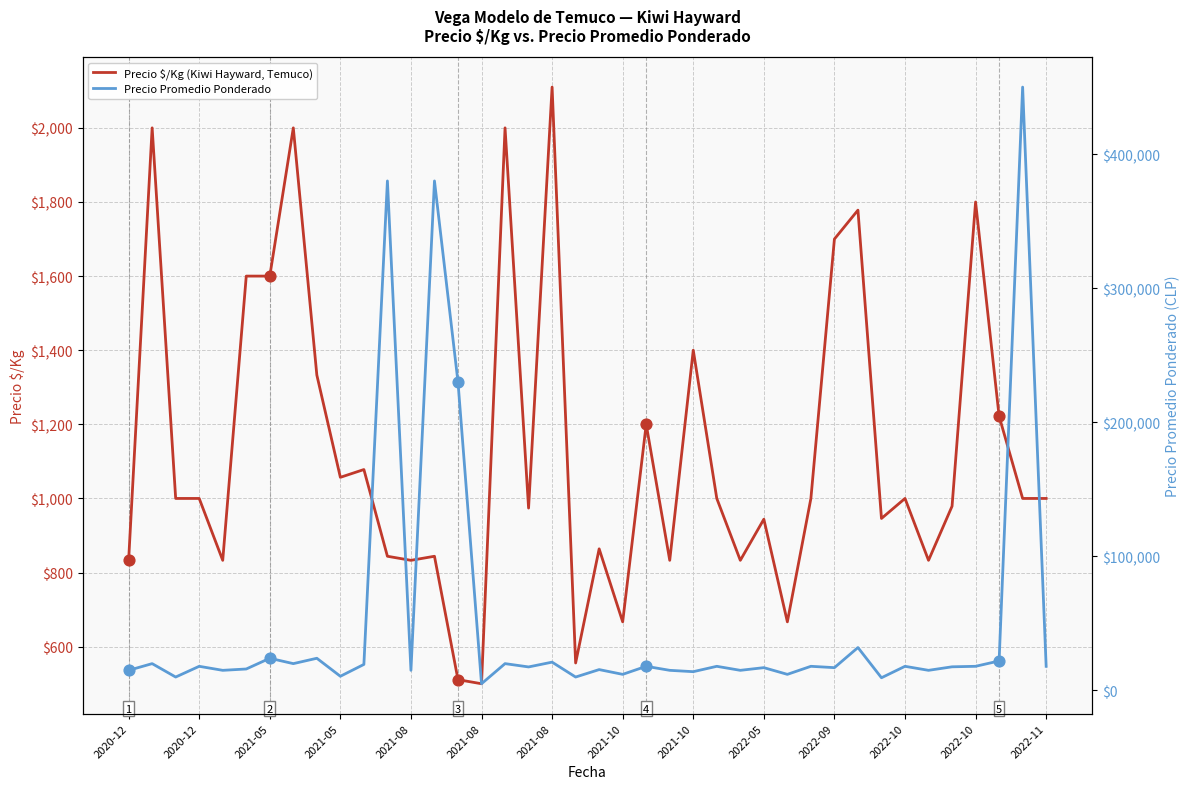

What are all the series names shown in the legend?

Precio $/Kg (Kiwi Hayward, Temuco), Precio Promedio Ponderado